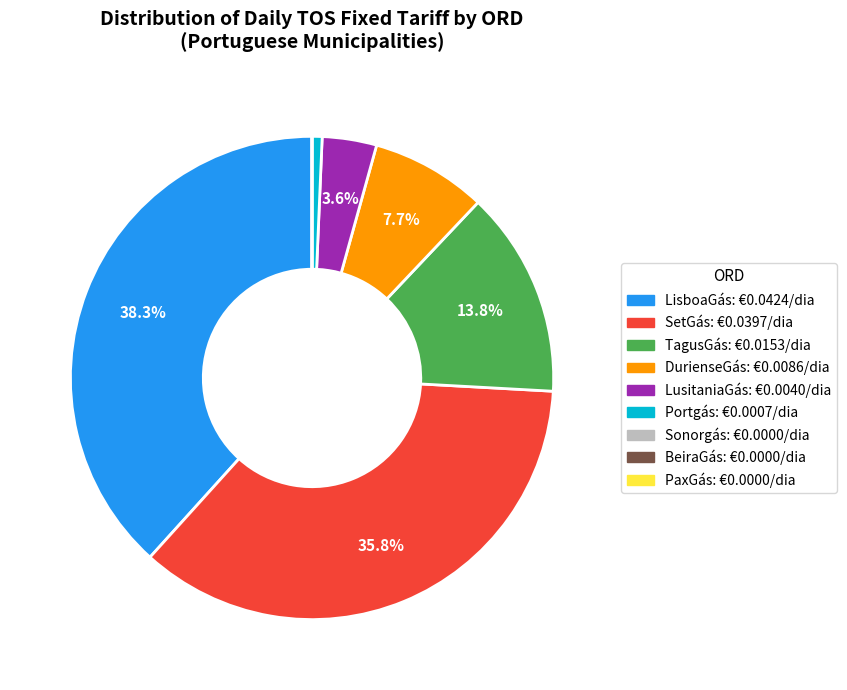

Is there any slice that represents more than half of the pie?

No